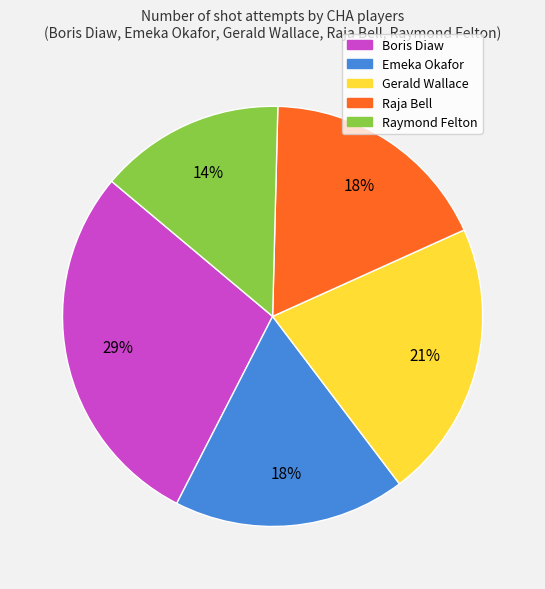

True or false: Emeka Okafor accounts for 29% of the total.

False